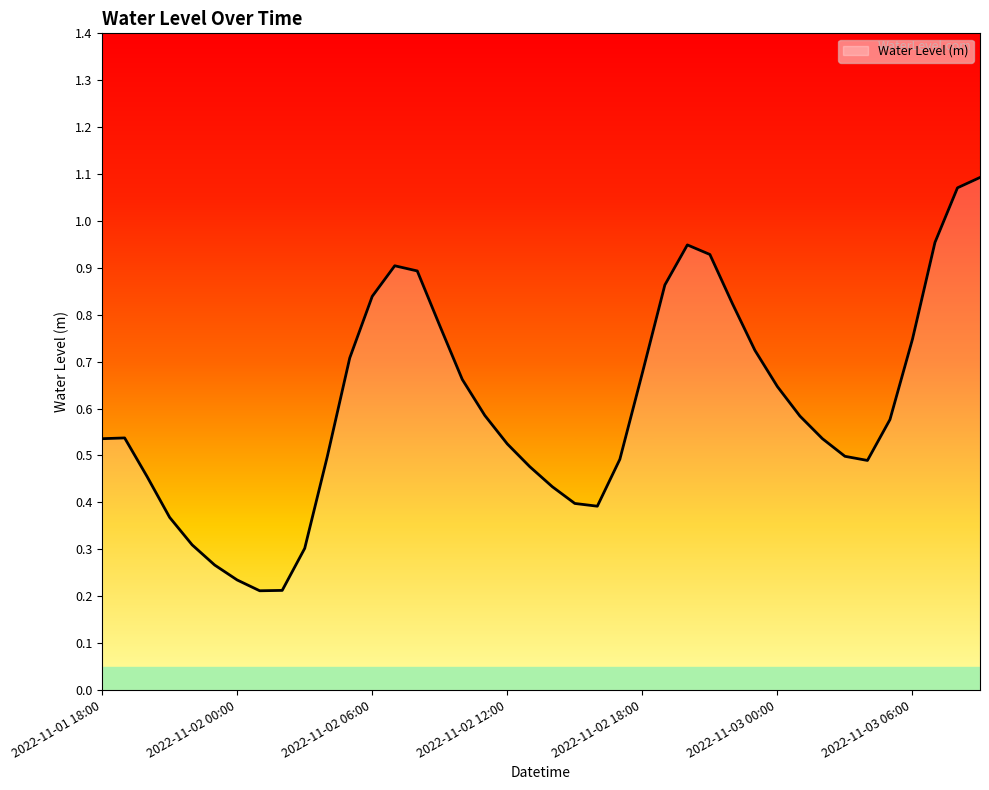

Does the chart have visible grid lines?

No